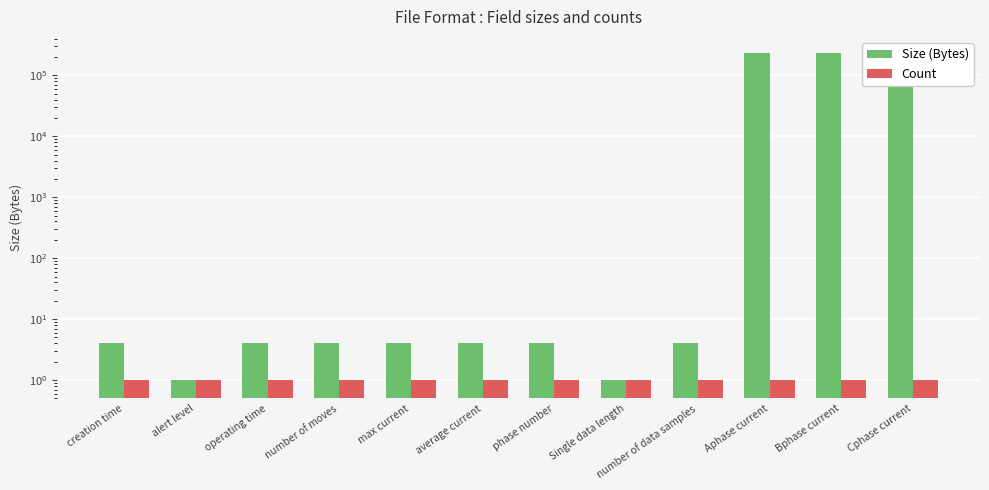

List the series in order of their peak value, highest first.

Size (Bytes), Count